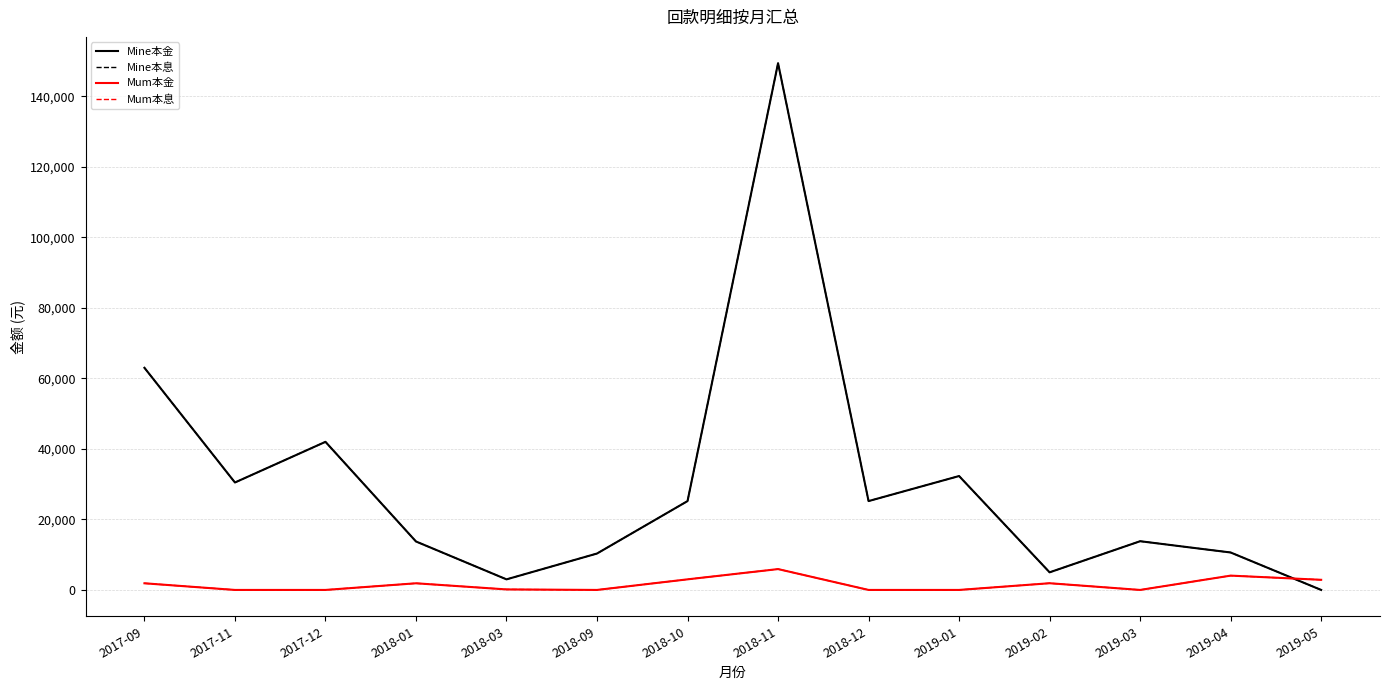

Does the chart display data point markers on the line(s)?

No